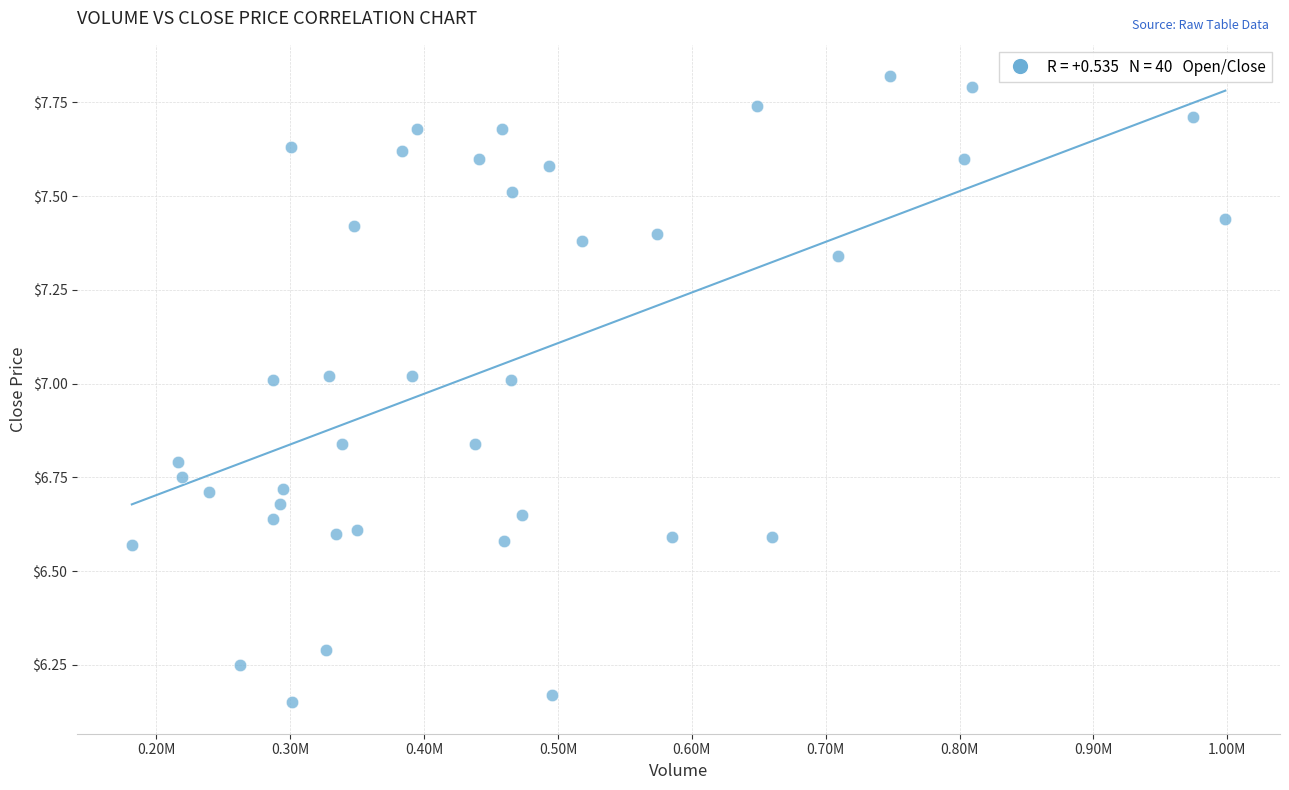

What is the range of X values (max minus min)?

816932.8